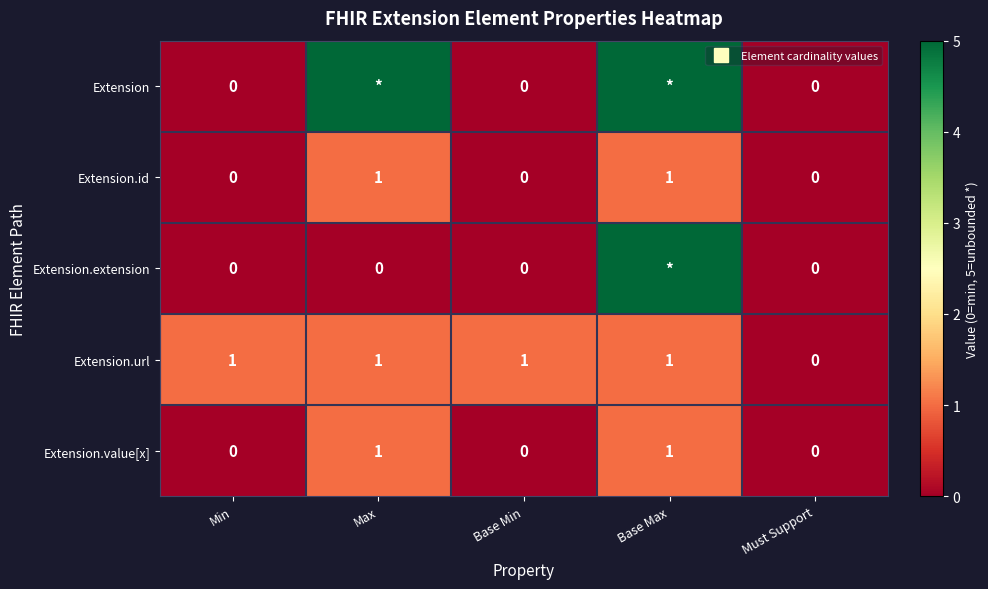

At which label is Extension.url closest to 0?

Must Support